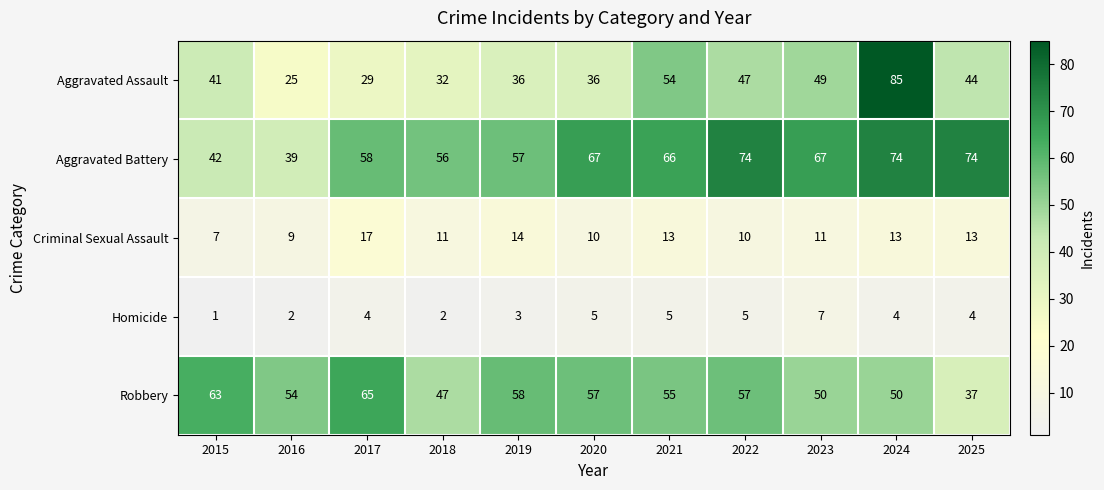

Is it true that Robbery equals 77 at 2024?

False